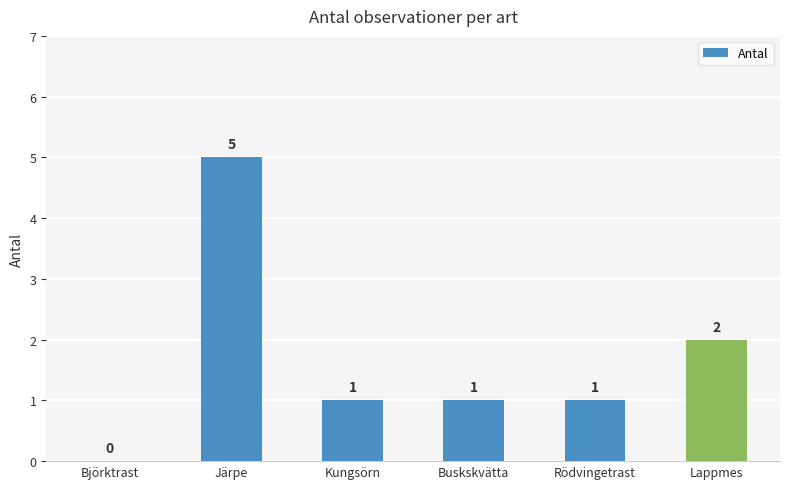

Between Järpe and Kungsörn, which is larger?

Järpe